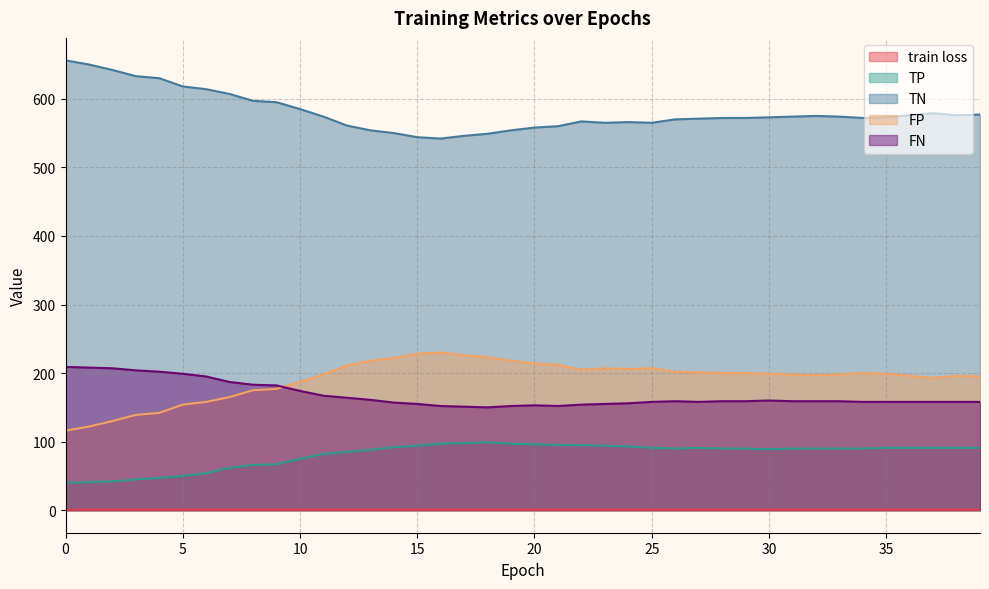

What is the approximate value of TP at 34?

90.0